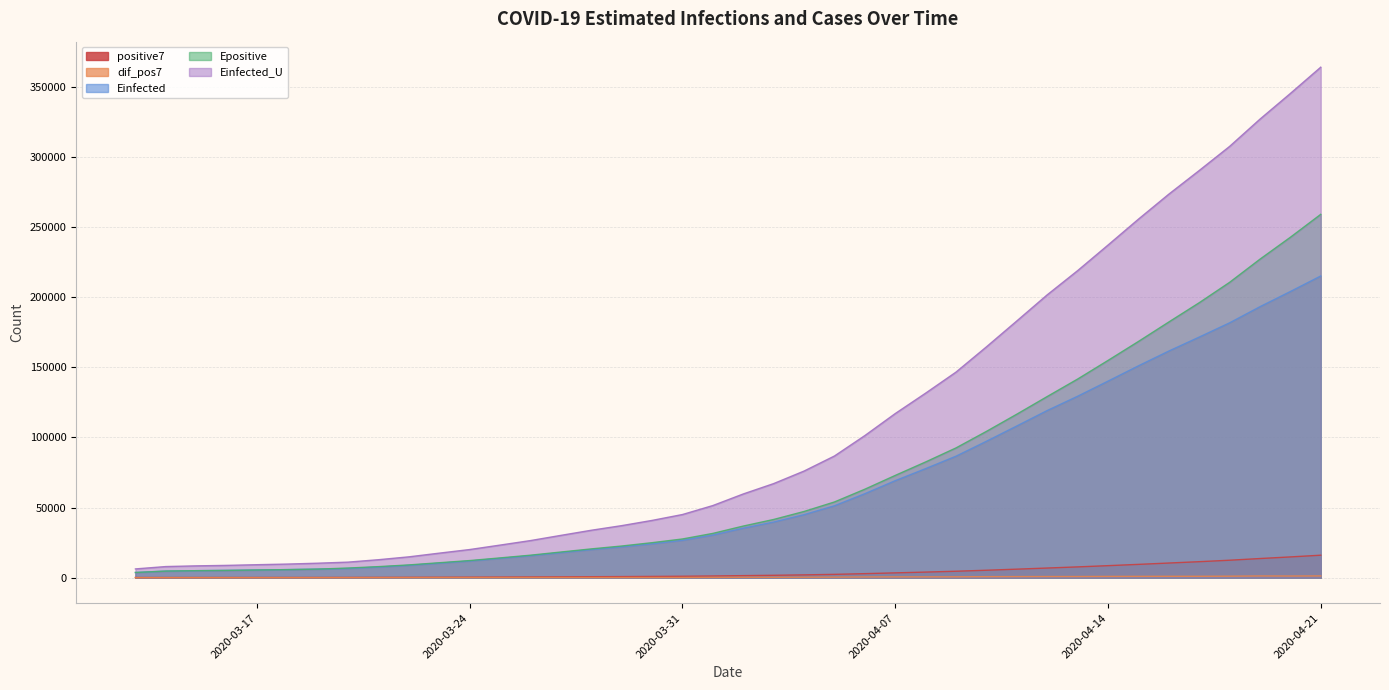

What is the sum of the Epositive values at 2020-03-27 and 2020-03-16?

23449.9